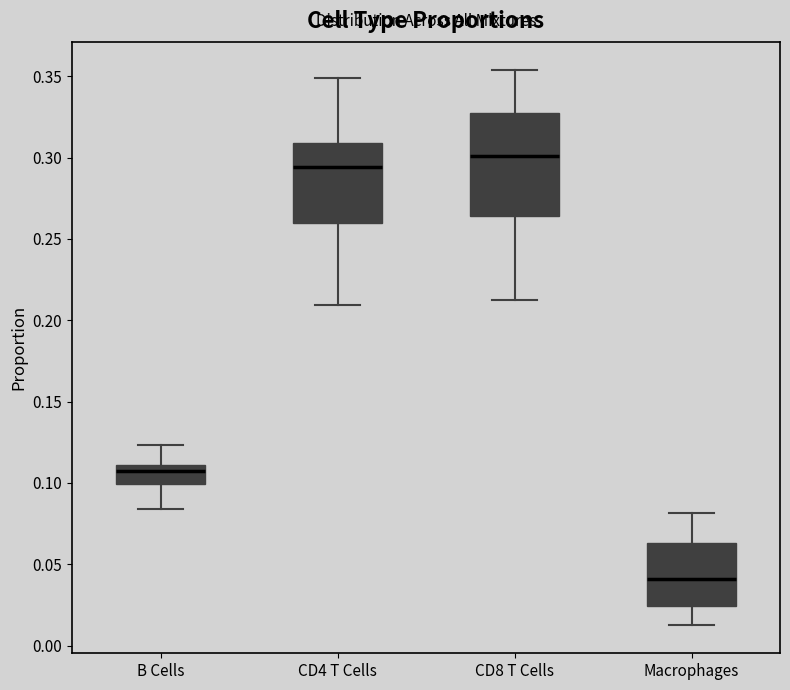

Which box's median line is the lowest?

Macrophages